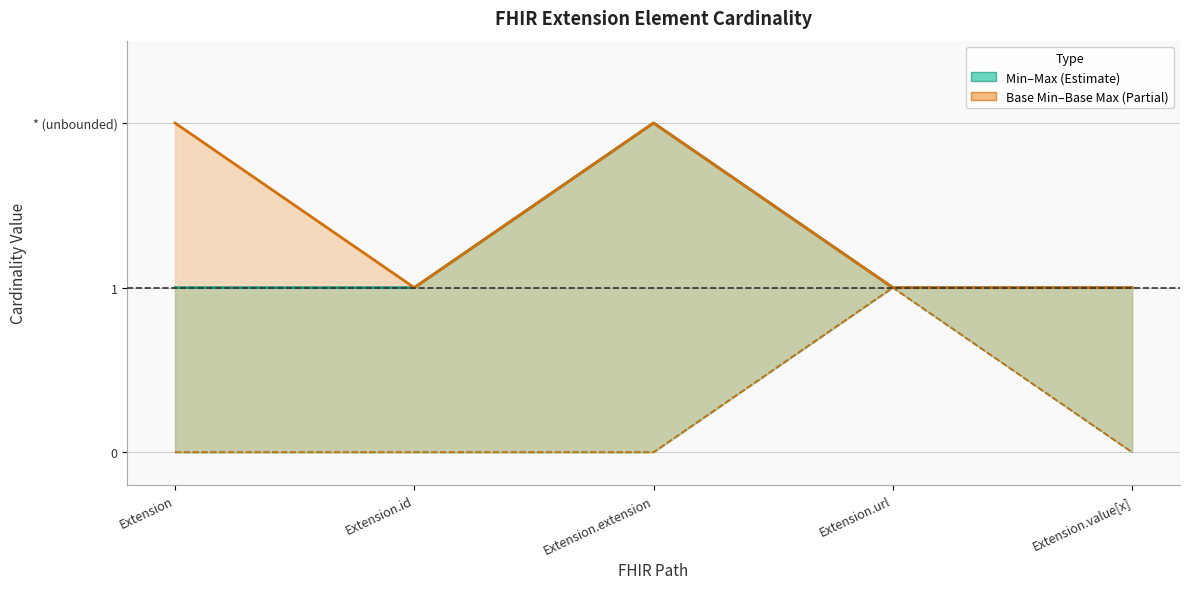

At which label is Min closest to 0?

Extension